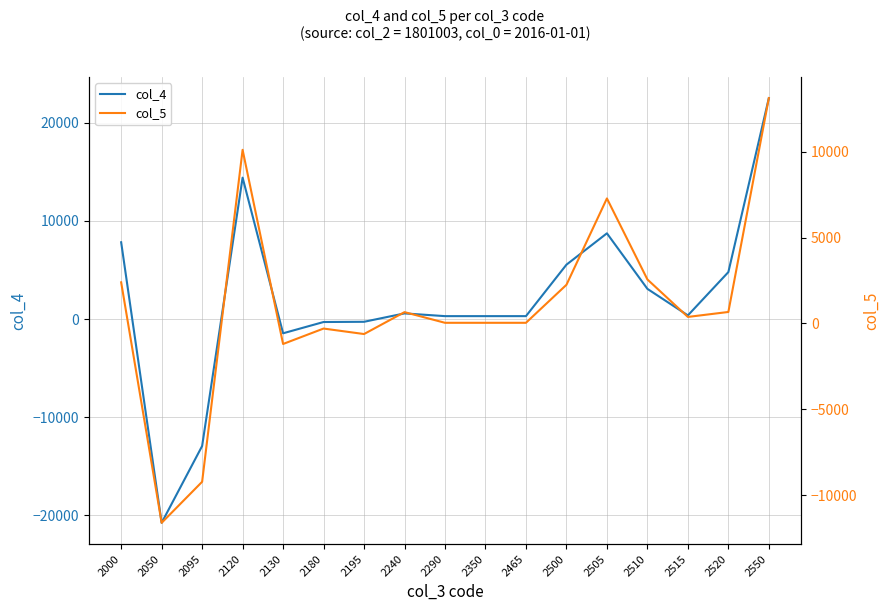

Where is col_5 nearest to the value 751?

2520